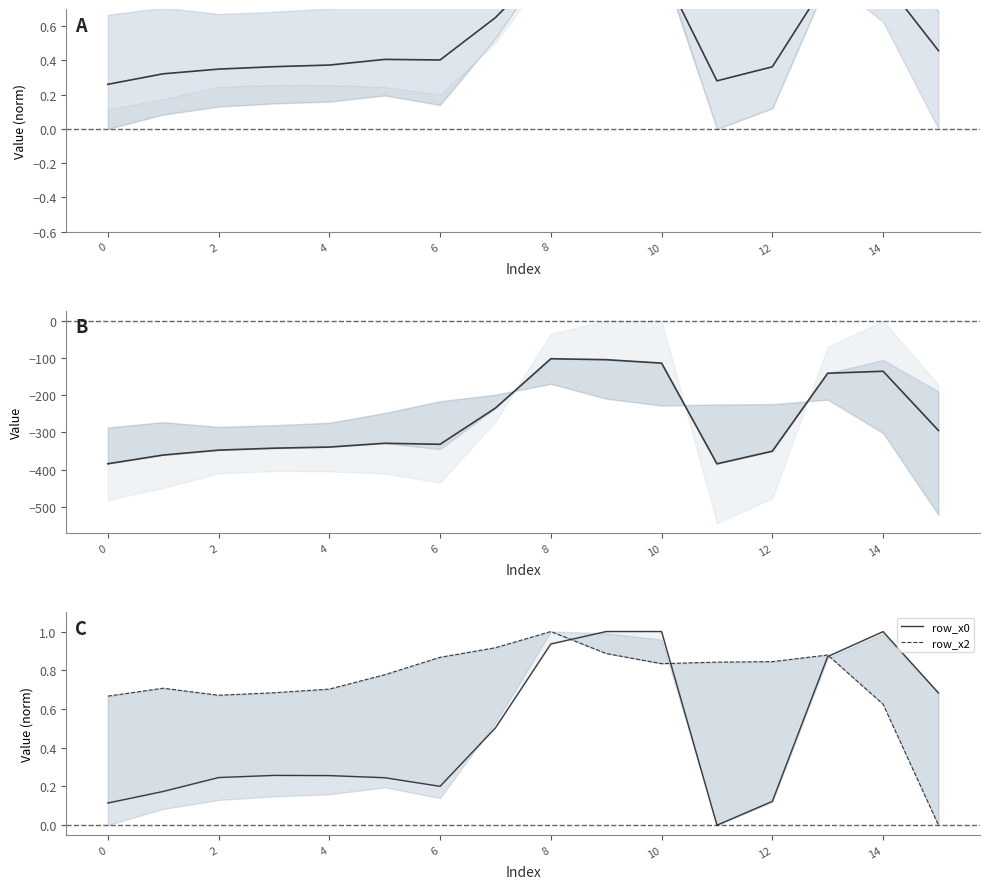

Between 11 and 13, which is larger?

13